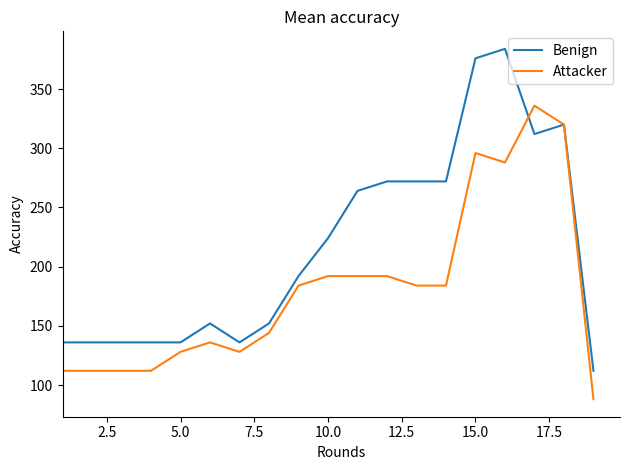

What is the minimum value shown in the chart?

88